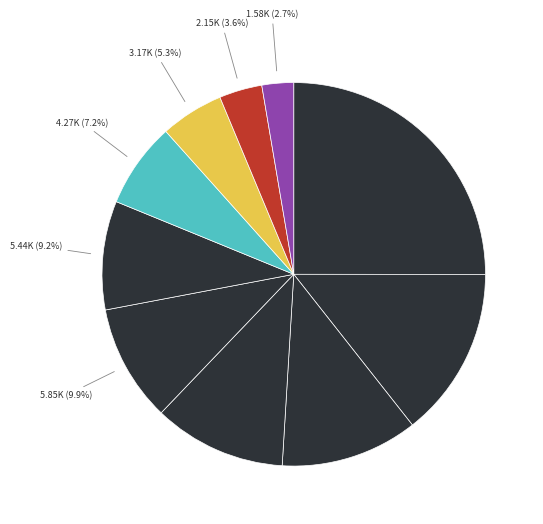

How many slices are in this pie chart?

10